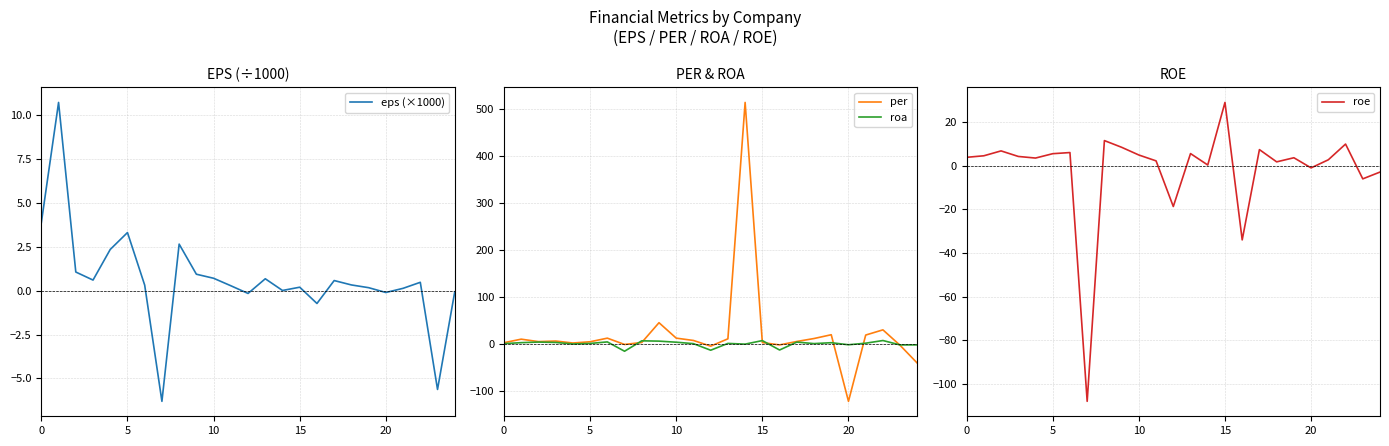

How many values in the per series exceed 5?

15